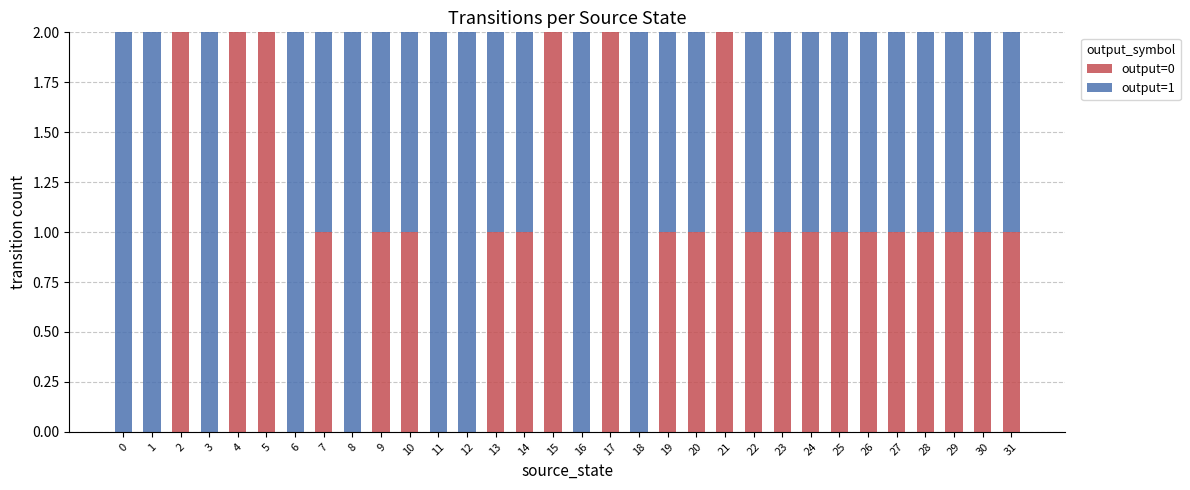

What is the total value across all series at 26?

2